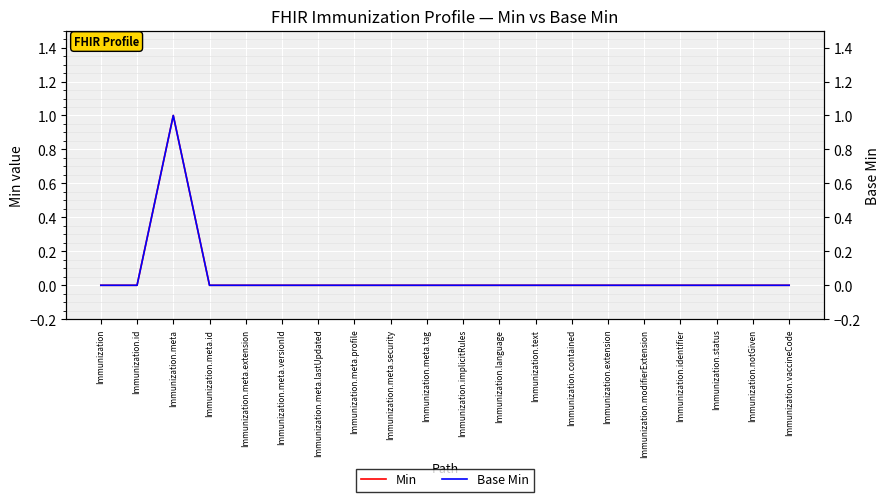

Which series has the largest total across all categories?

Min